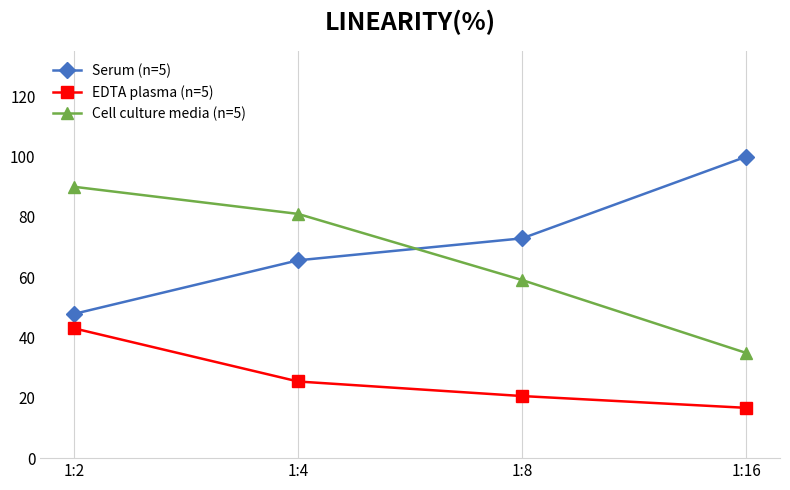

Count the Cell culture media (n=5) values in the range 0 to 1.

4